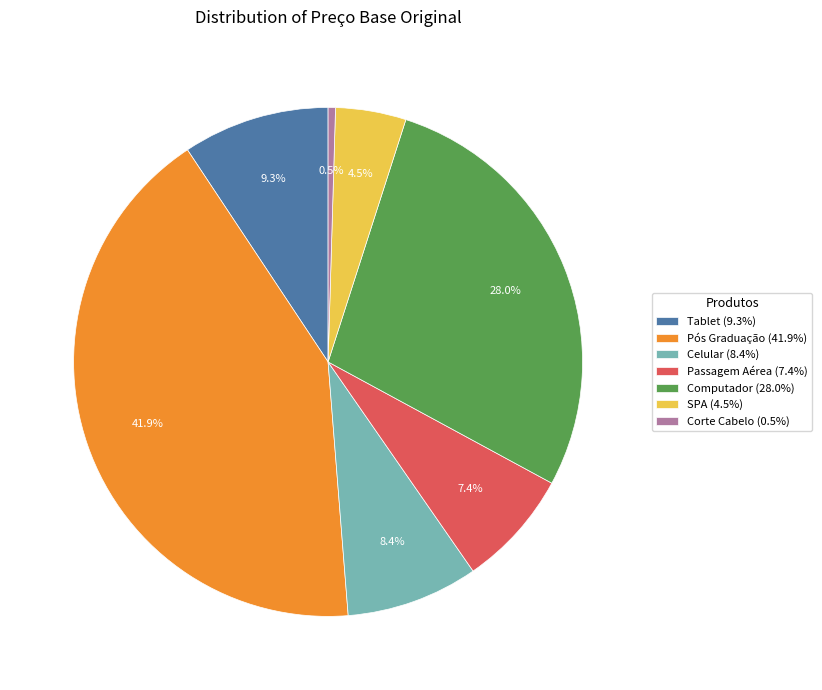

Which category has the biggest portion of the pie?

Pós Graduação